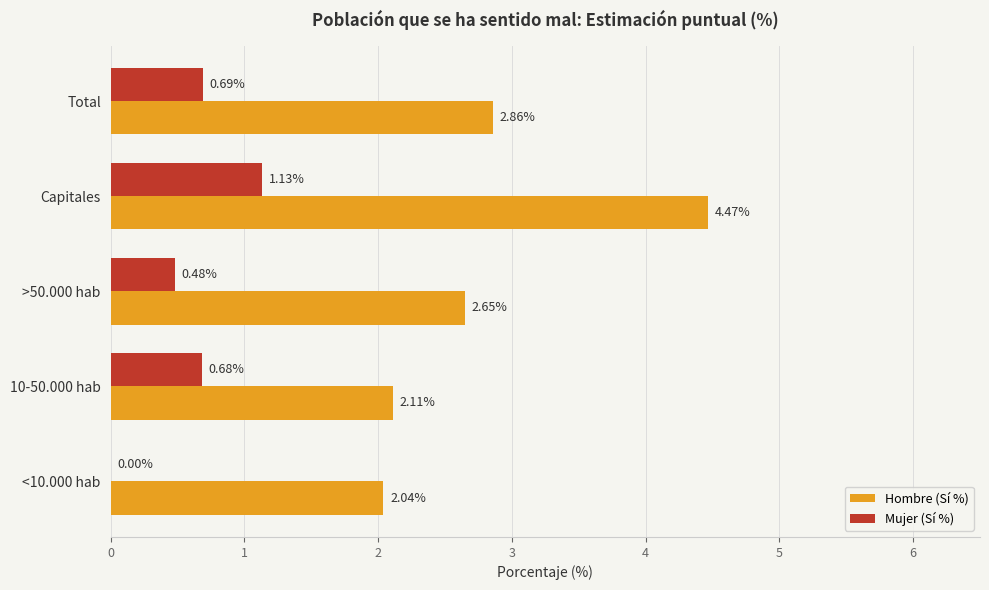

At which category is the sum across all series the highest?

Capitales